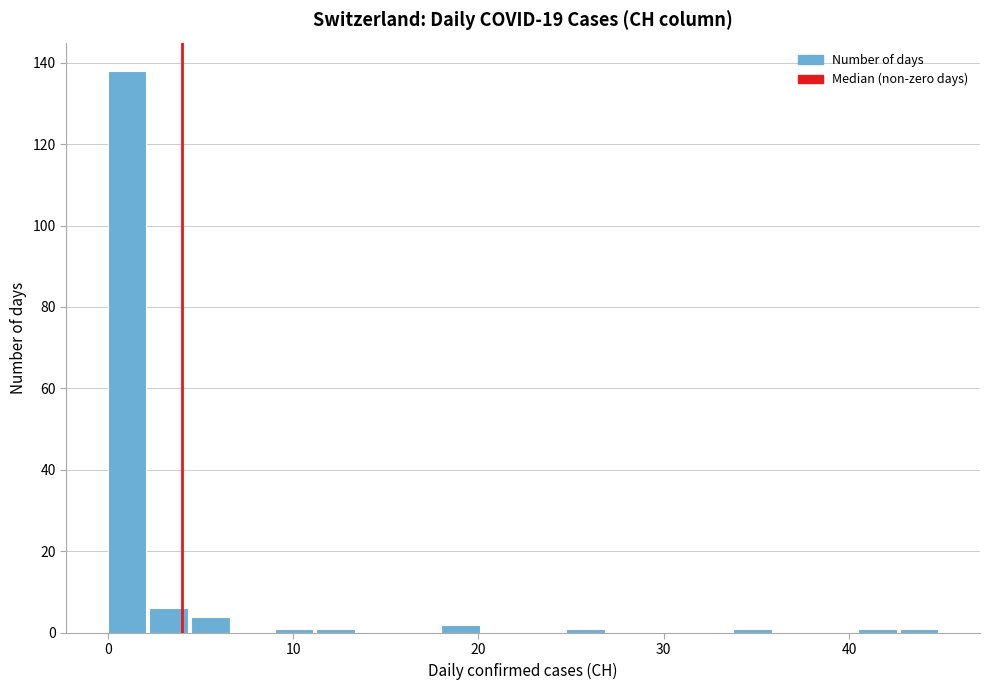

Around what value on the x-axis is the tallest bar? Give the approximate position of its centre, as read against the axis.

1